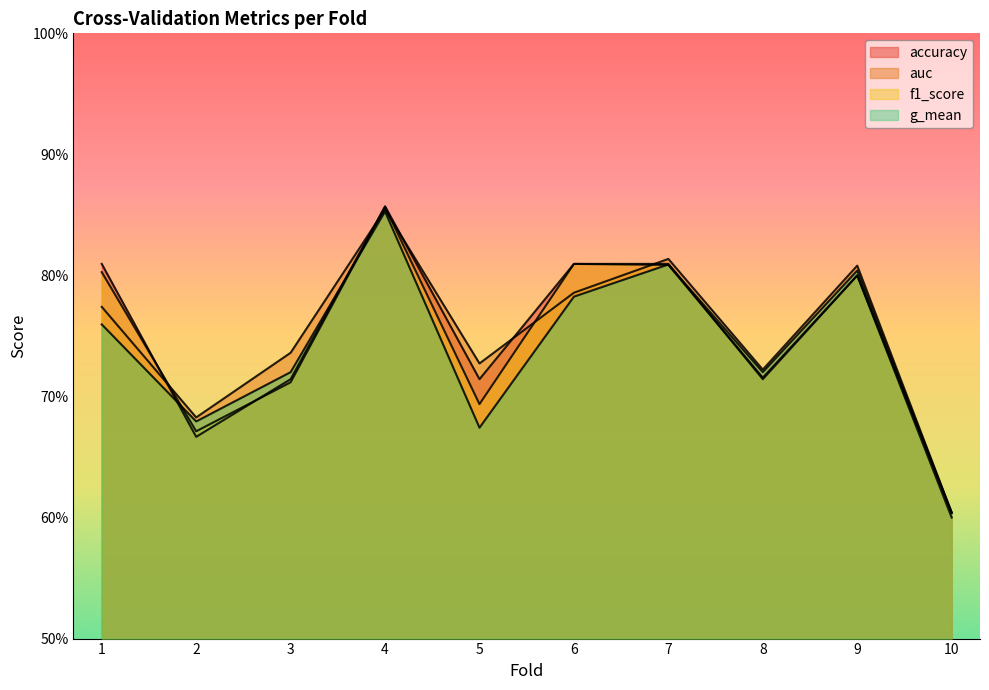

How many lines are shown in the chart?

4